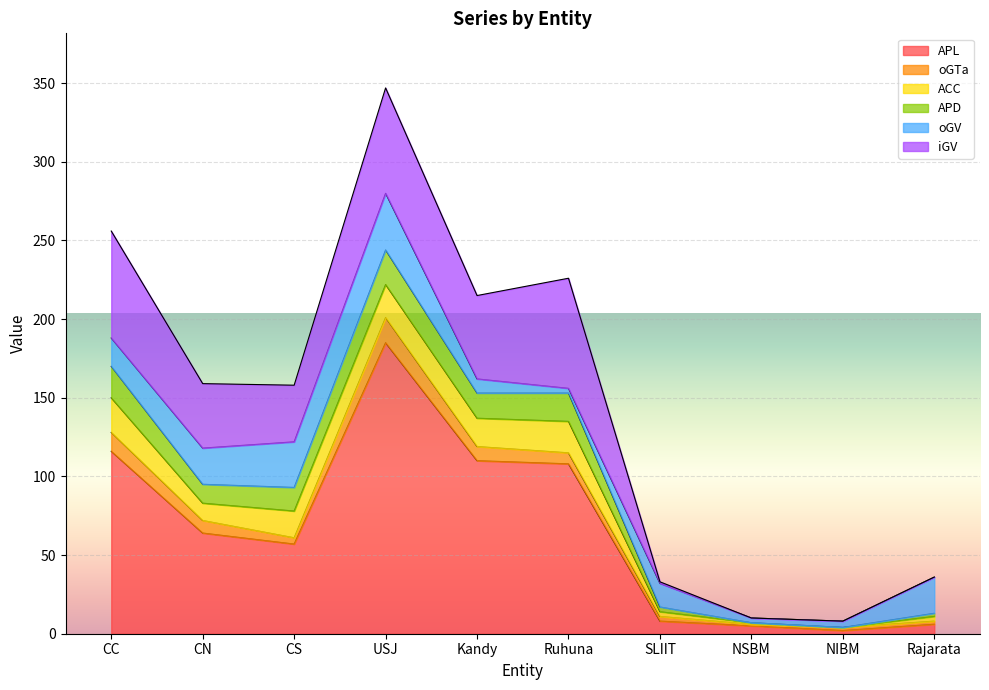

At how many categories does at least one series exceed 183?

1